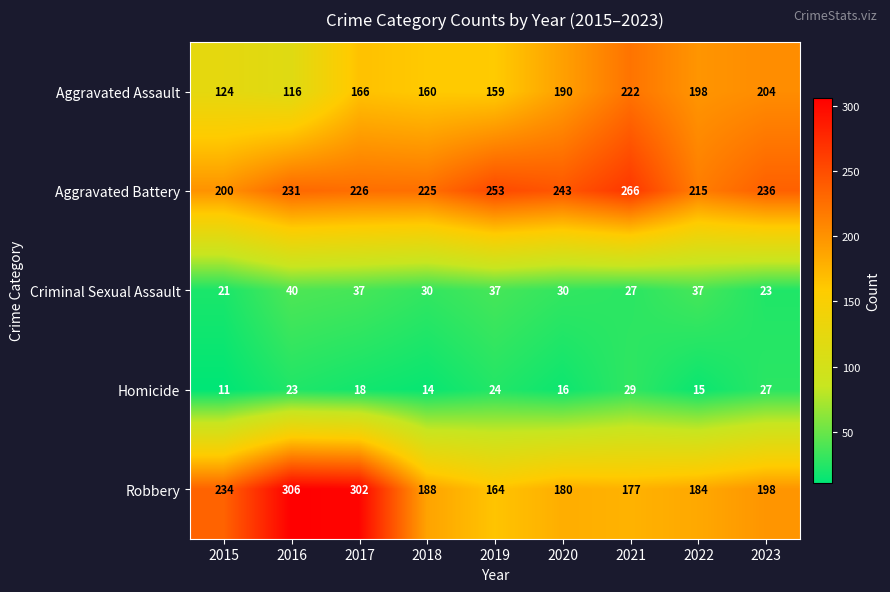

Which label corresponds to the smallest value in the chart?

2015